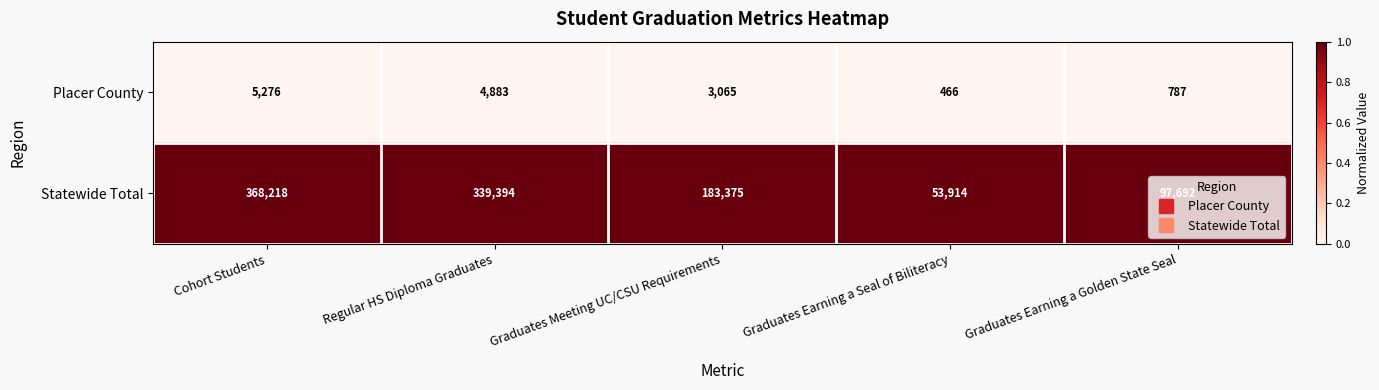

At which label is Placer County closest to 2871?

Graduates Meeting UC/CSU Requirements